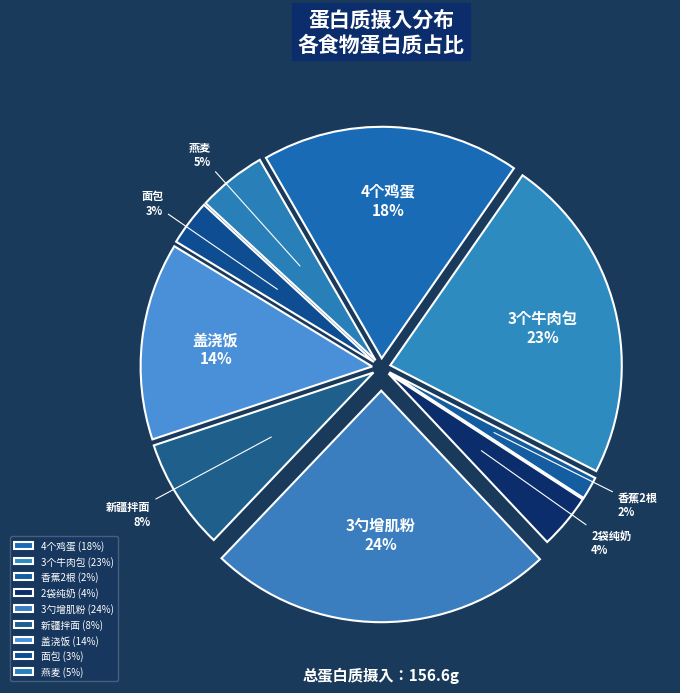

To the nearest percent, what portion does 香蕉2根 represent?

2%